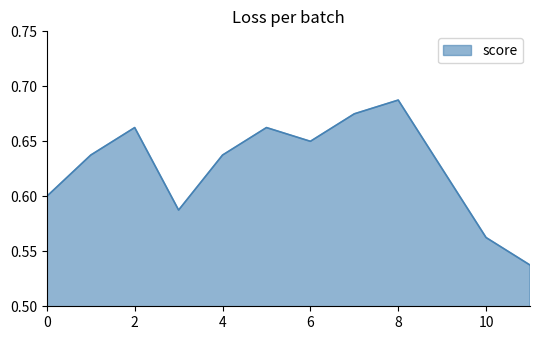

How many lines are shown in the chart?

1